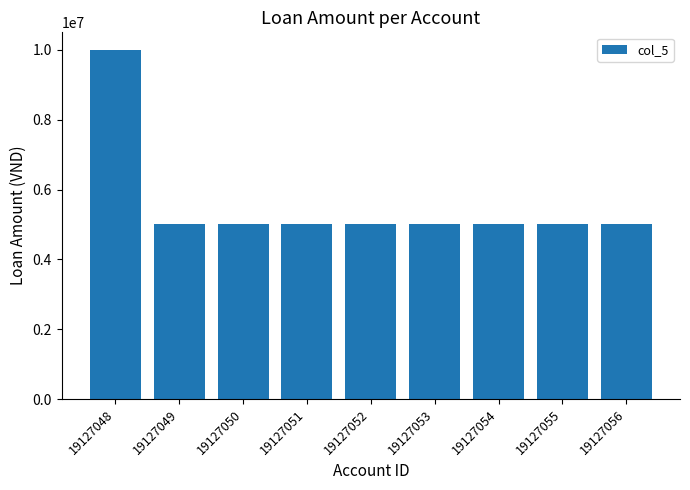

What is the value of the 6th bar from the left?

5000000